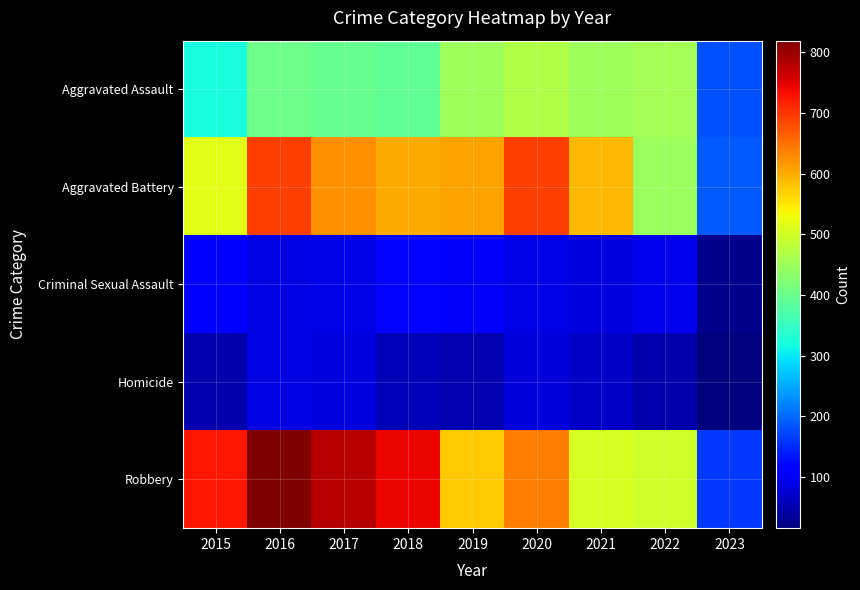

Which series has the widest spread of values?

Robbery